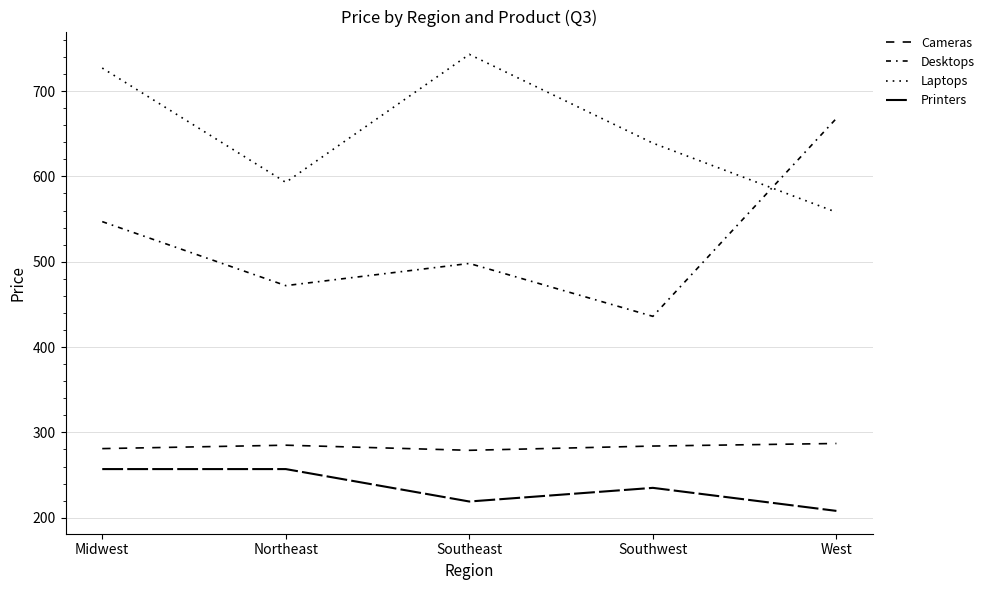

The Laptops series shows 261 at Northeast. True or false?

False